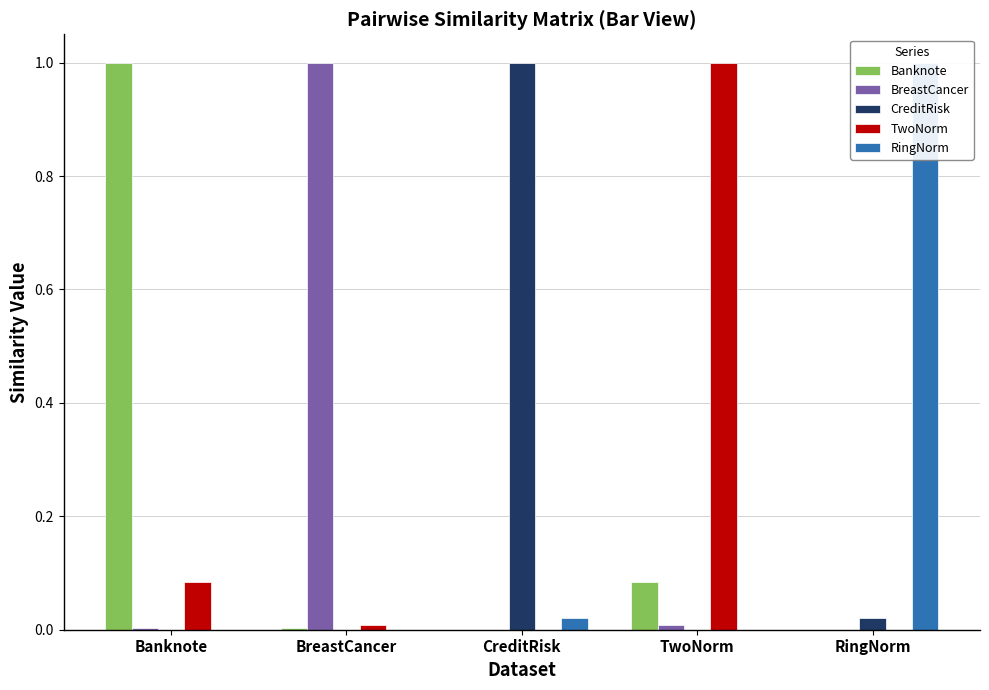

At which label is CreditRisk closest to 0?

BreastCancer